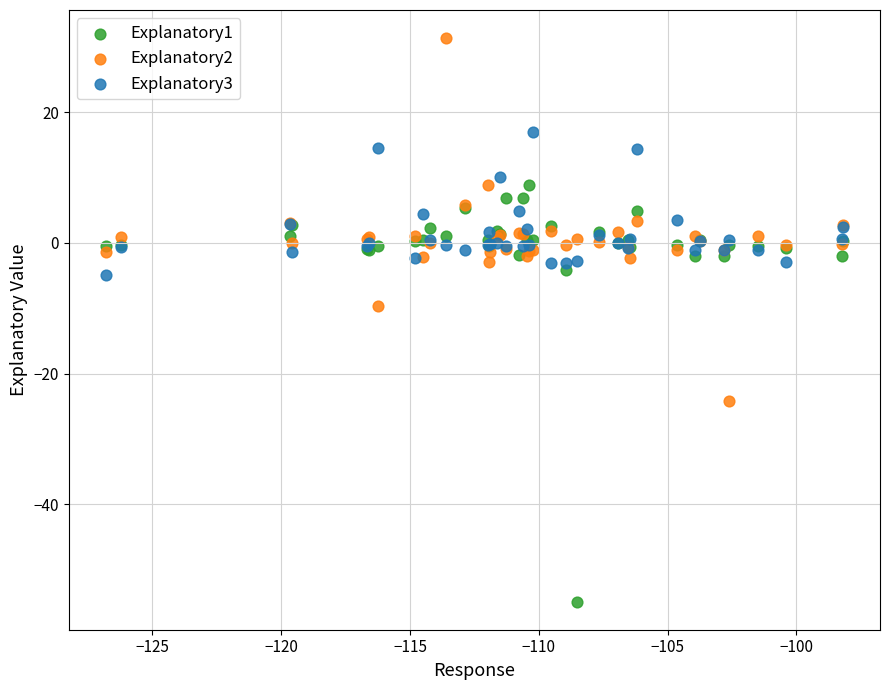

What is the X range (max minus min) for the scatter plot?

28.6